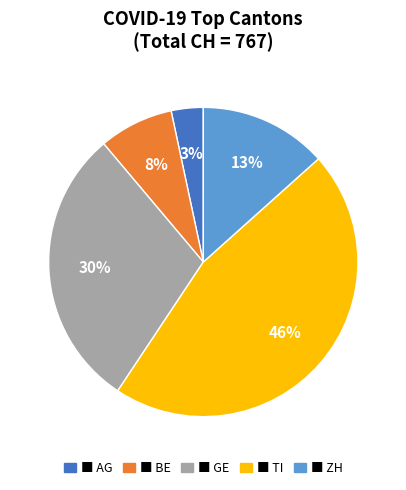

Is there a majority slice in this chart?

No